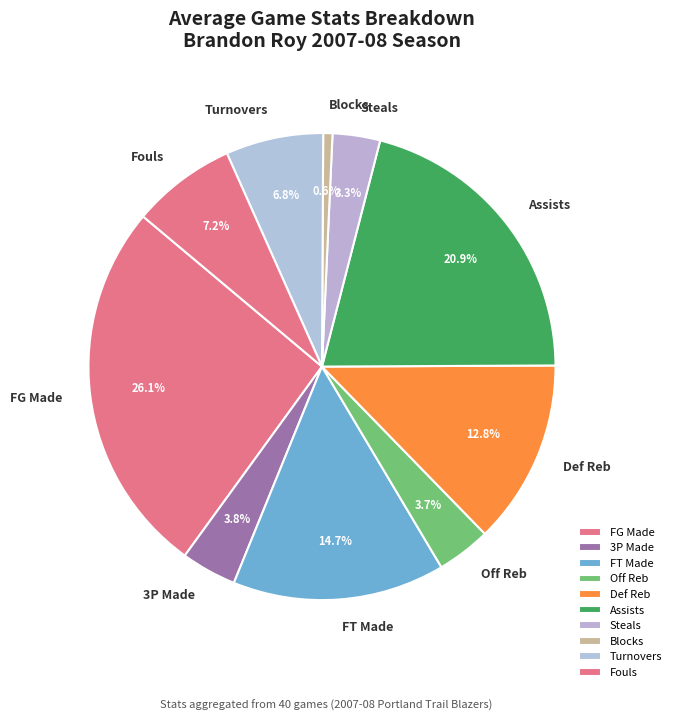

Is there any slice that represents more than half of the pie?

No